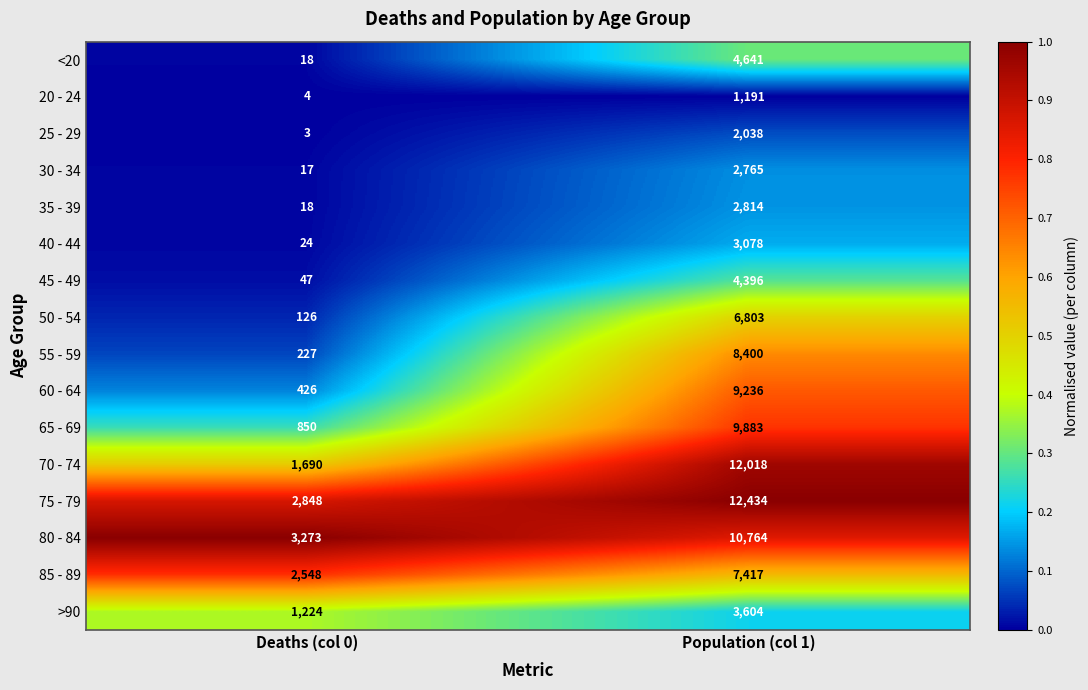

What is the difference between the 45 - 49 values at Deaths (col 0) and Population (col 1)?

4349